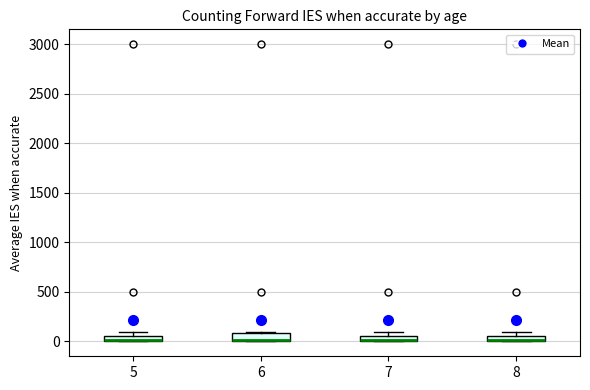

Where is the upper edge of the box at x = 7 on the y-axis? The values are not printed on the chart, so give them approximately, as read against the axis.

50